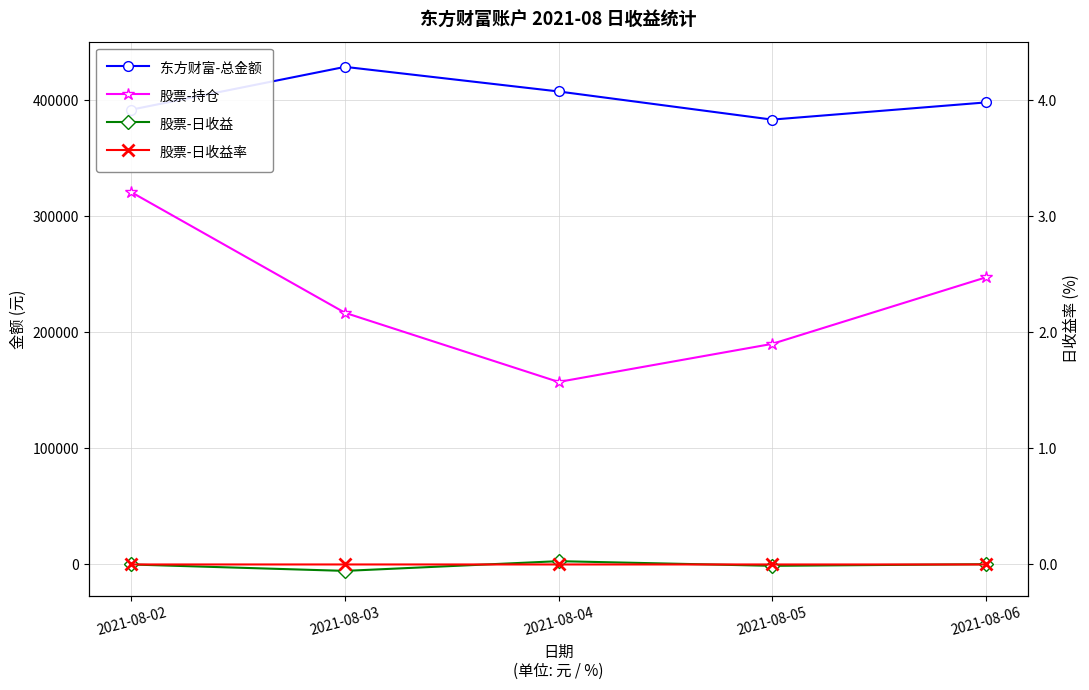

True or false: 股票-日收益率 and 股票-持仓 intersect in this chart.

False